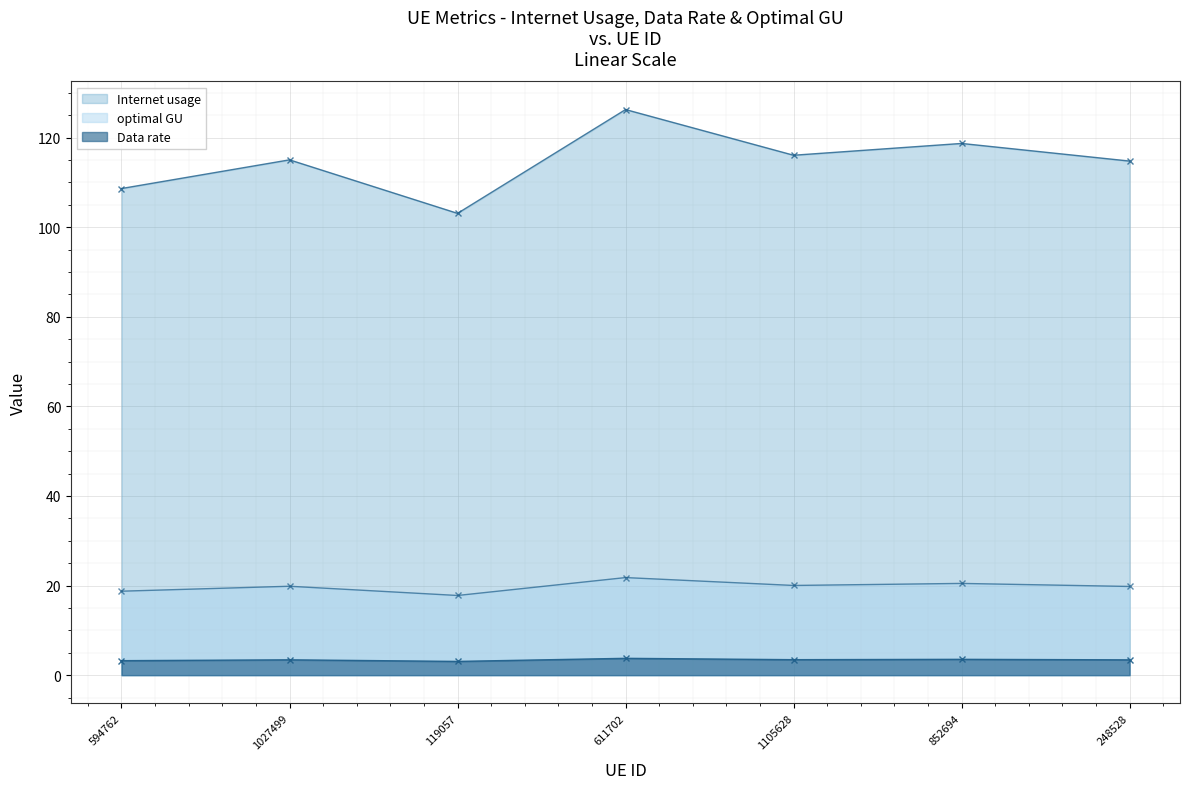

What is the difference between the Internet usage values at 119057 and 1027499?

11.9